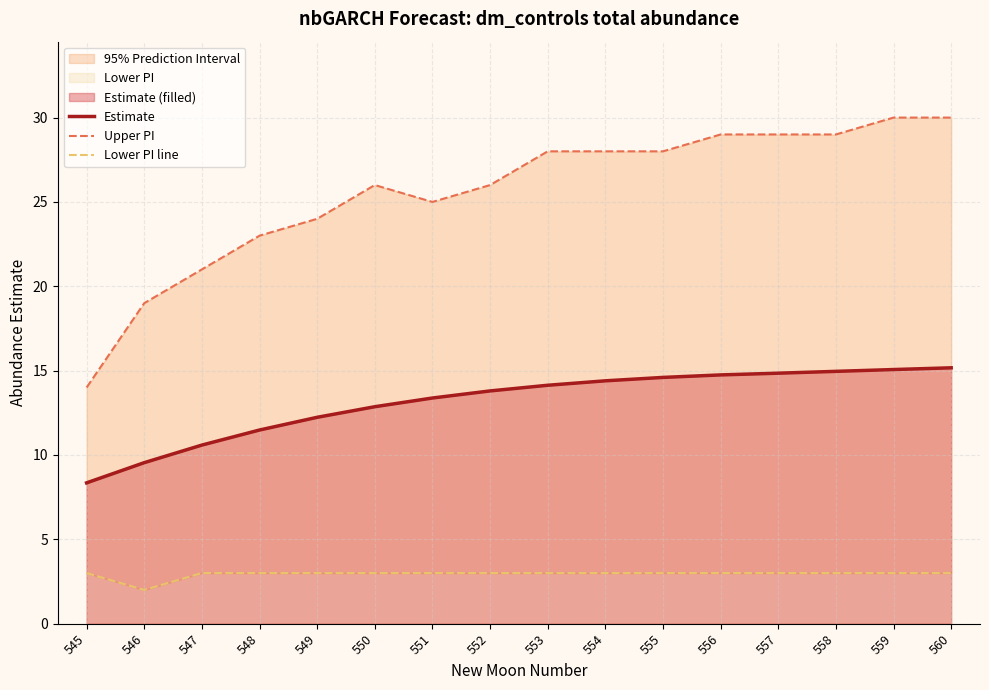

True or false: Estimate has a value of 8.3 at 545.

True